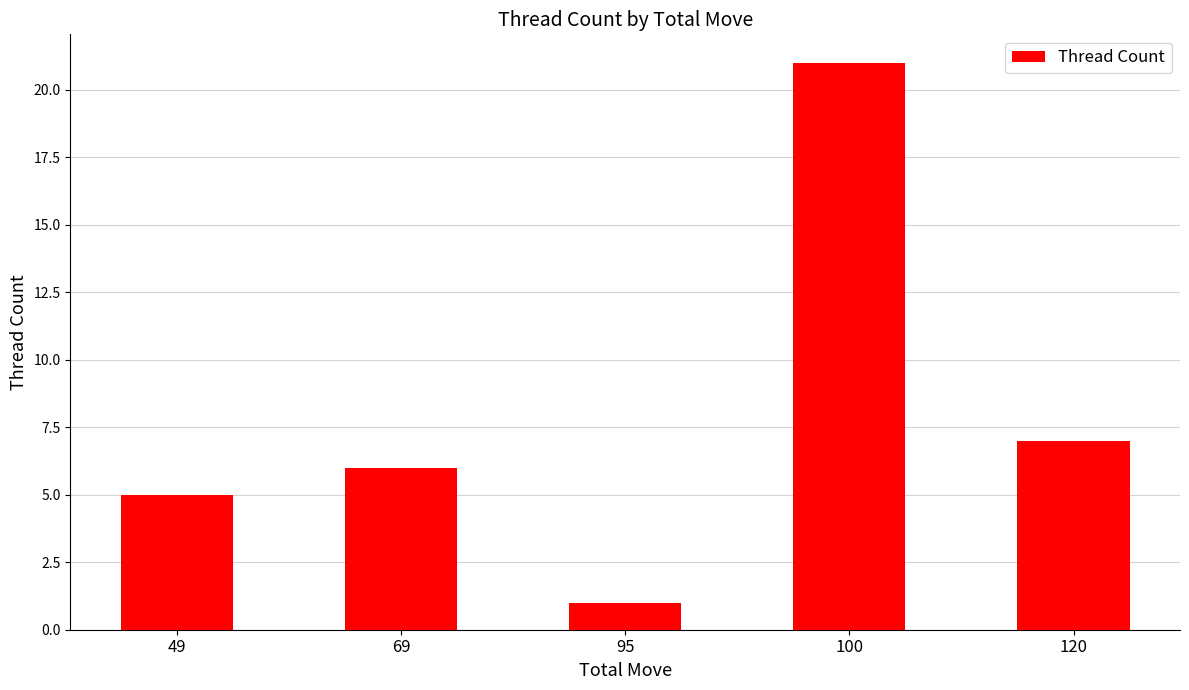

What is the value of the 1st bar from the left?

5